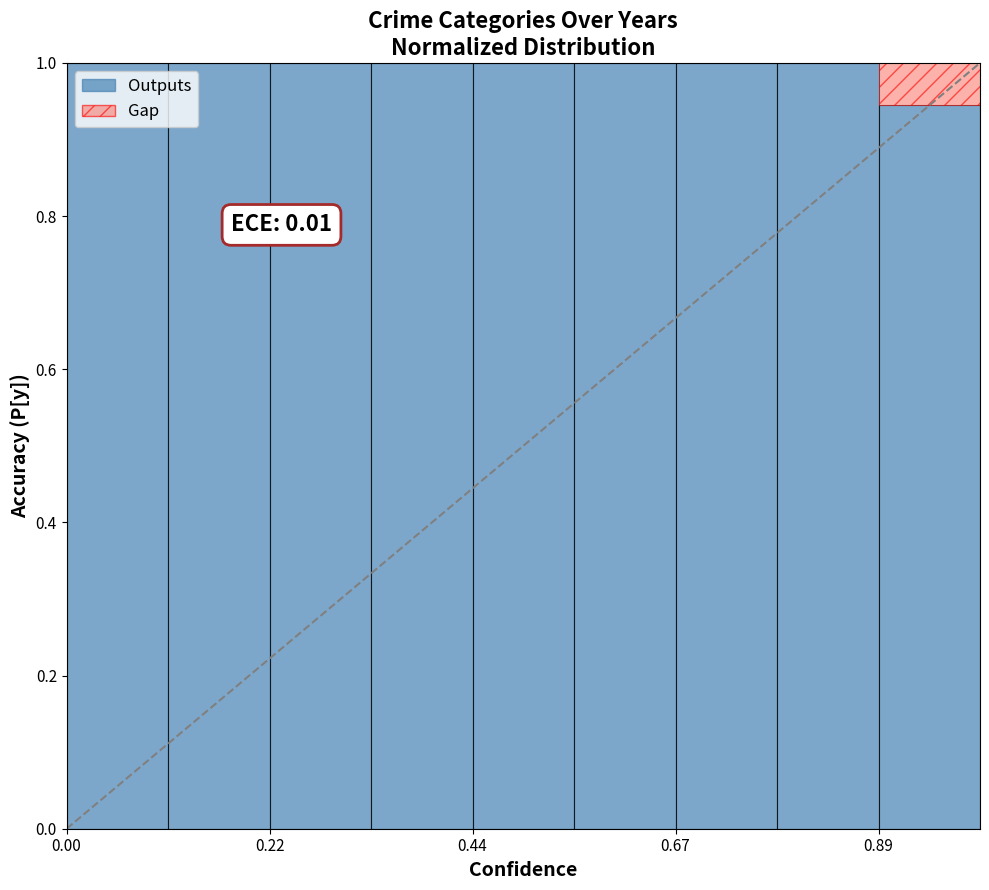

What is the highest value of the Outputs series?

1.0